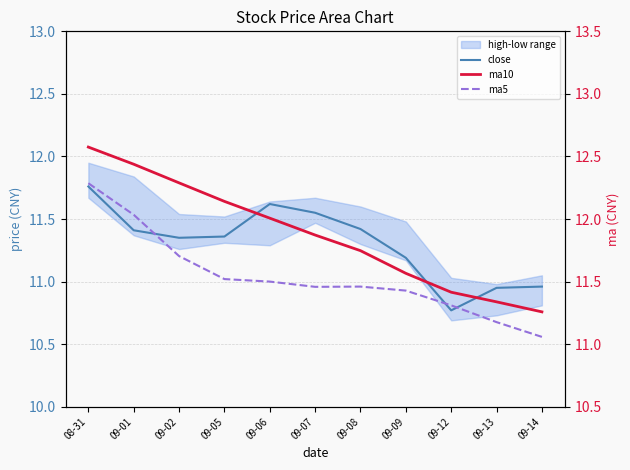

Which label corresponds to the smallest value in the chart?

09-12